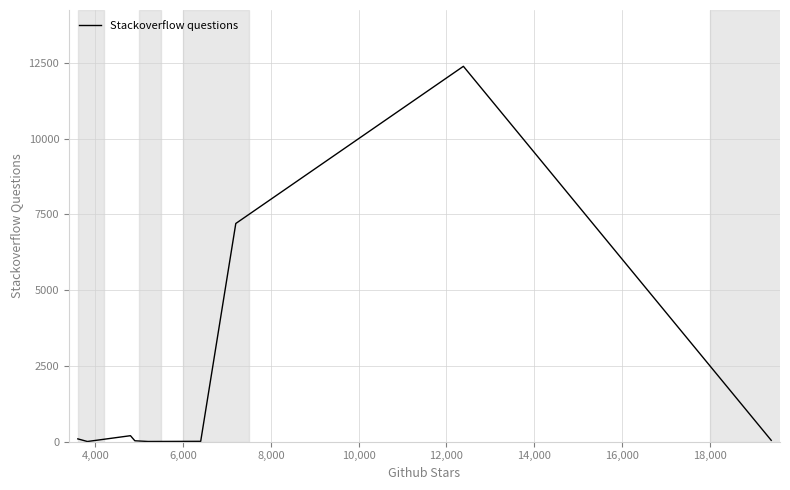

How many lines are shown in the chart?

1